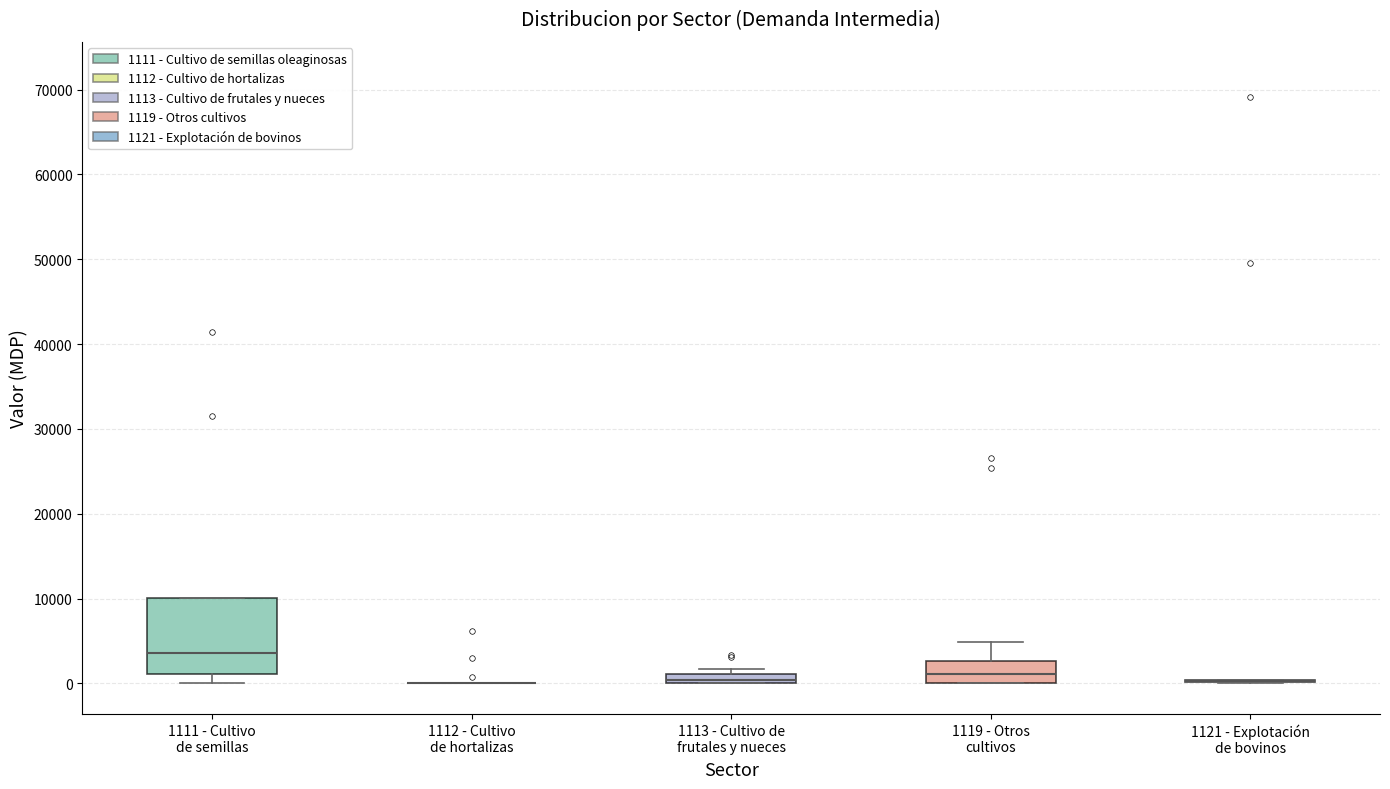

Which box is the tallest, from its lower edge to its upper edge?

1111 - Cultivo de semillas